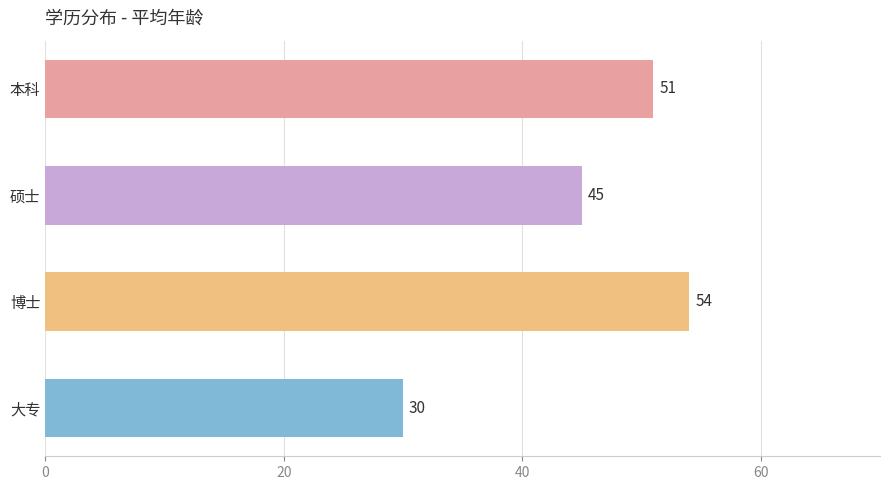

What is the smallest value displayed?

30